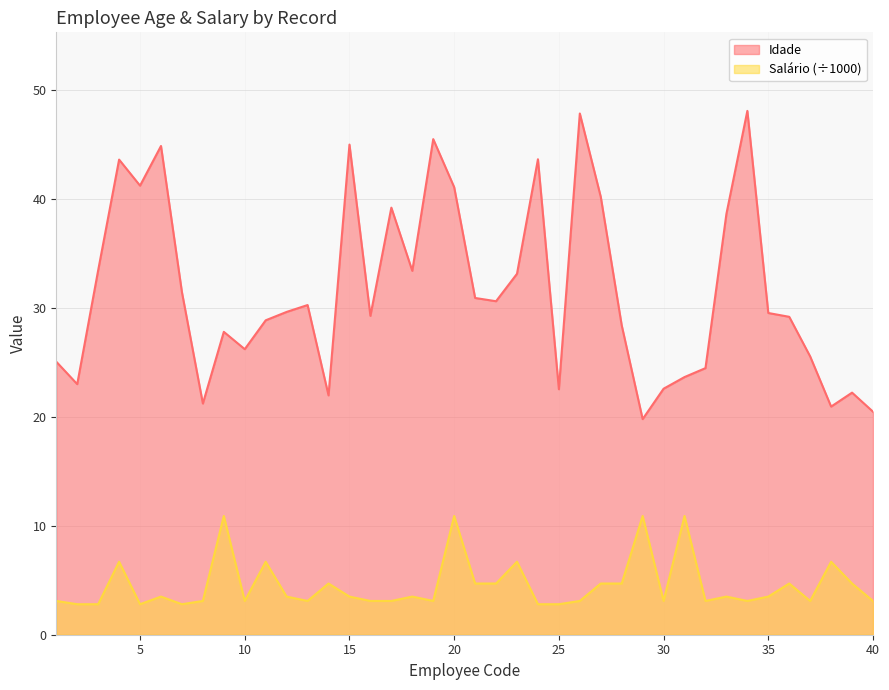

Is the value of Salário (÷1000) at 18 greater than the value of Idade at 20?

No